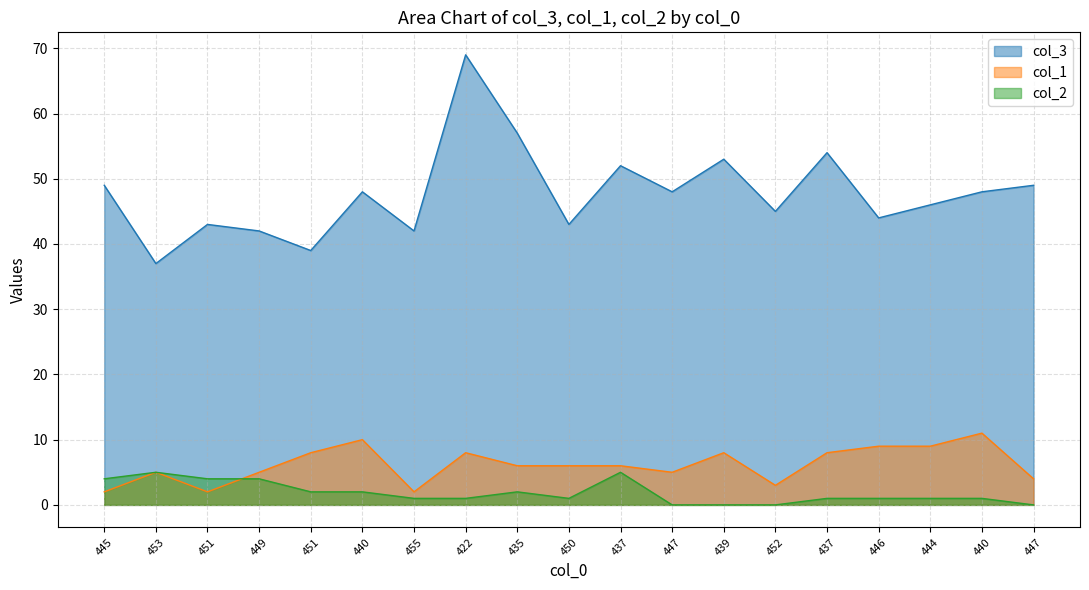

What are all the series names shown in the legend?

col_3, col_1, col_2